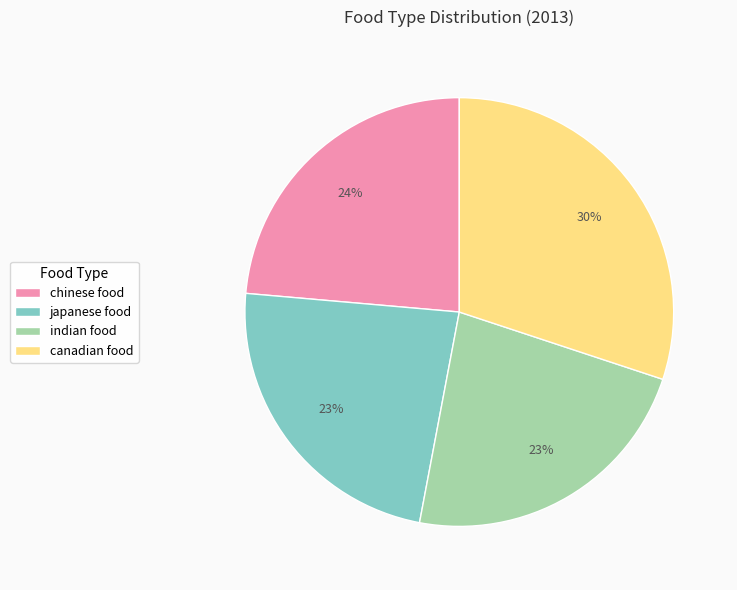

Between chinese food and indian food, which is larger?

chinese food